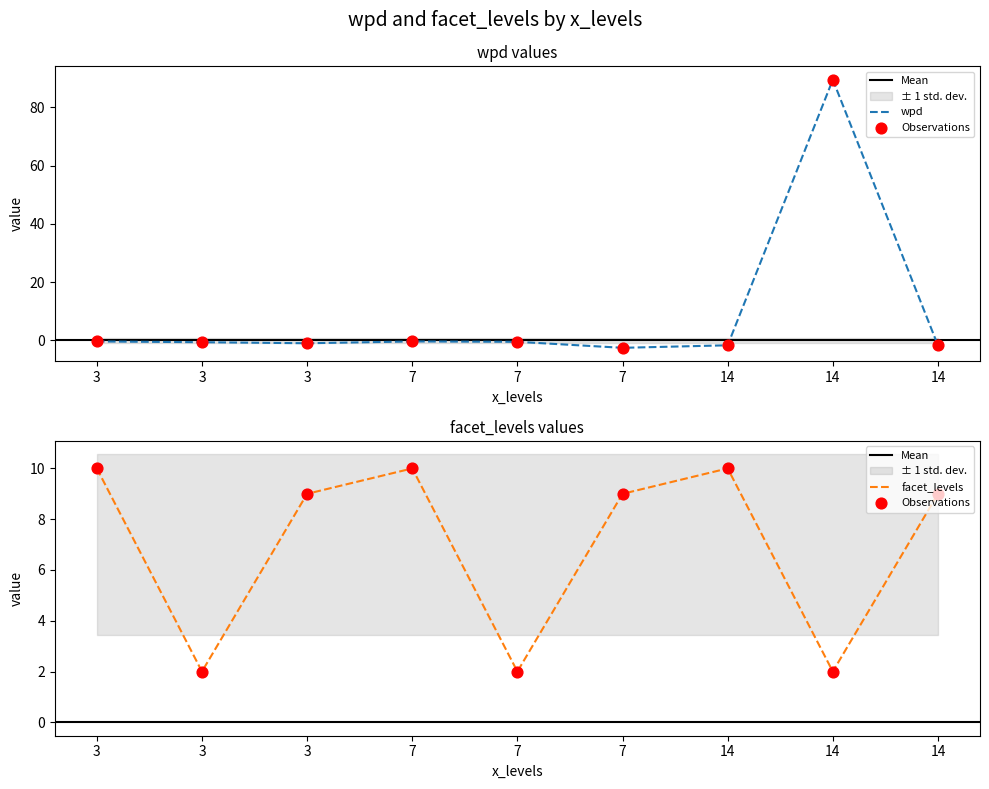

At which category is the sum across all series the highest?

14